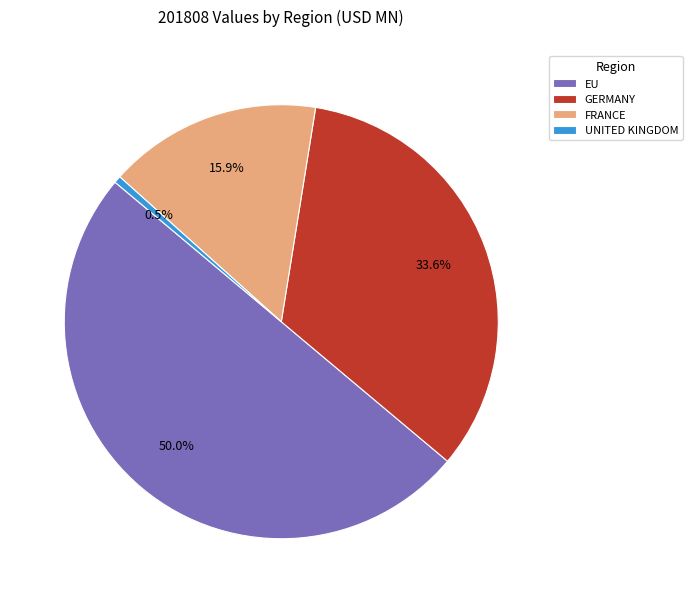

Rank the categories by value from highest to lowest.

EU, GERMANY, FRANCE, UNITED KINGDOM